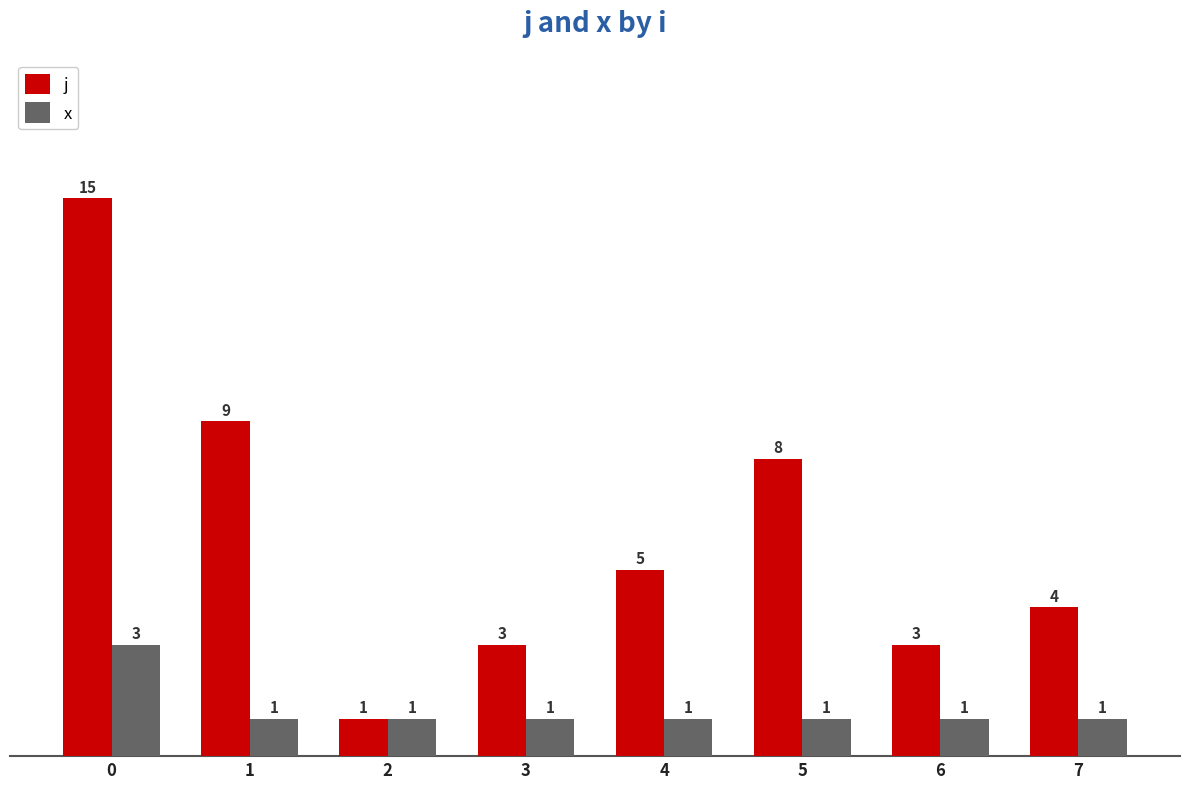

Reading left to right, list all the values displayed in this chart.

j: 15	9	1	3	5	8	3	4
x: 3	1	1	1	1	1	1	1